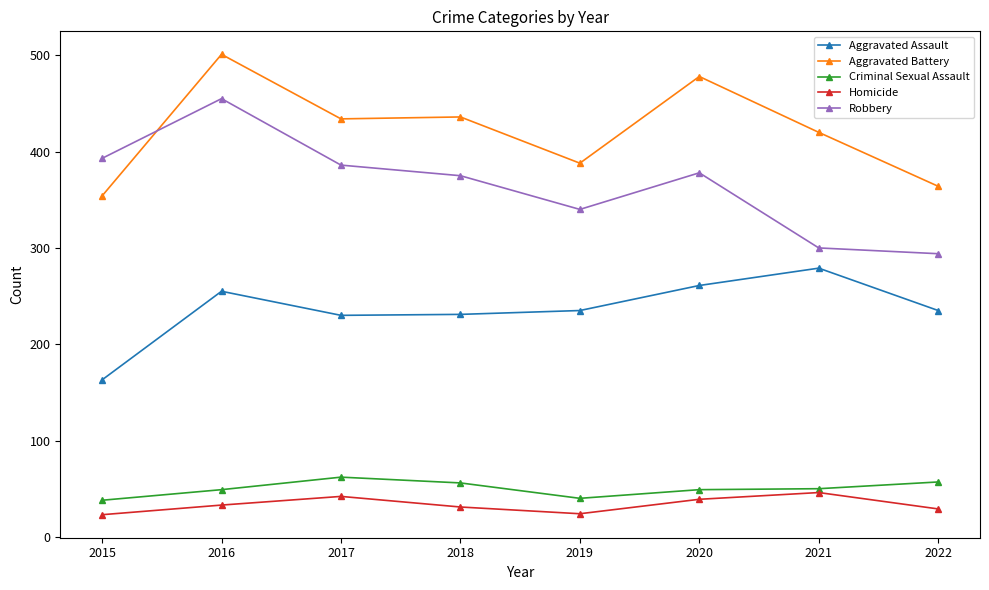

True or false: Robbery has a value of 556 at 2018.

False